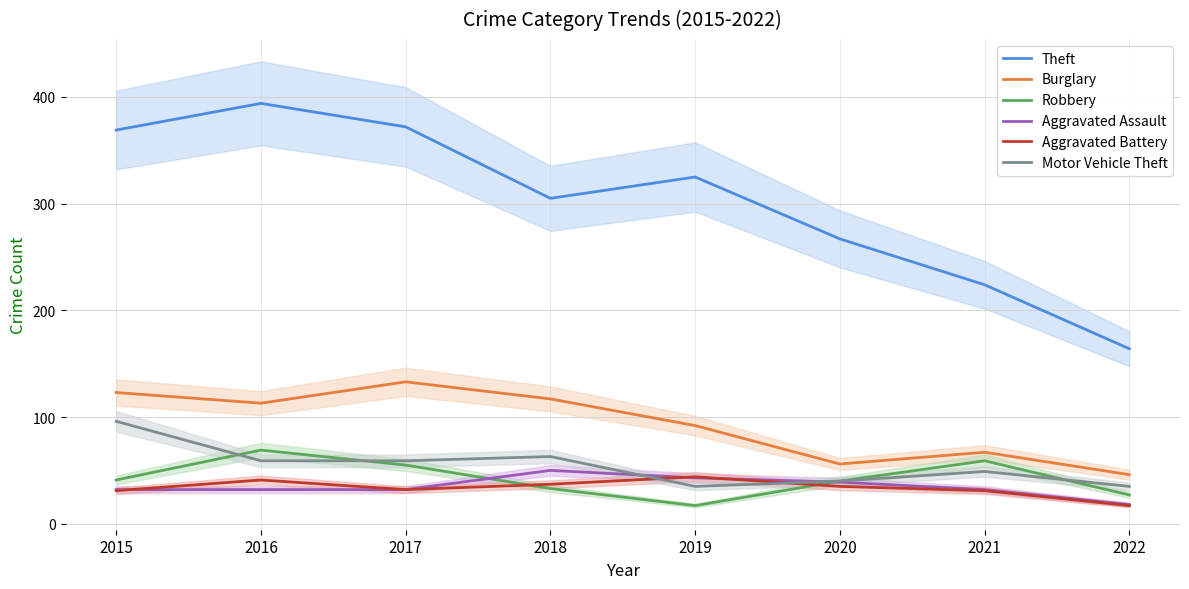

What is the value of the Burglary point at the 5th from the left?

92